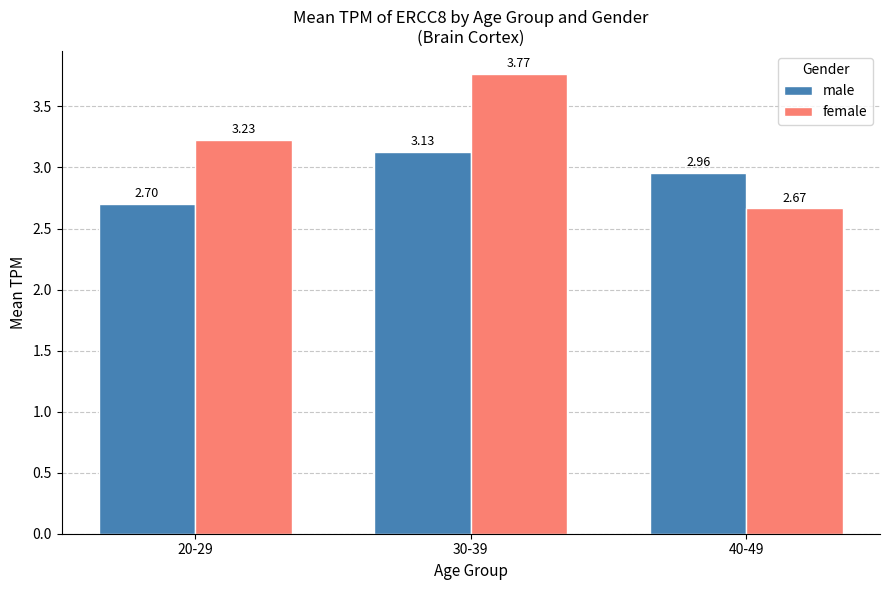

At how many categories does at least one series exceed 3?

2